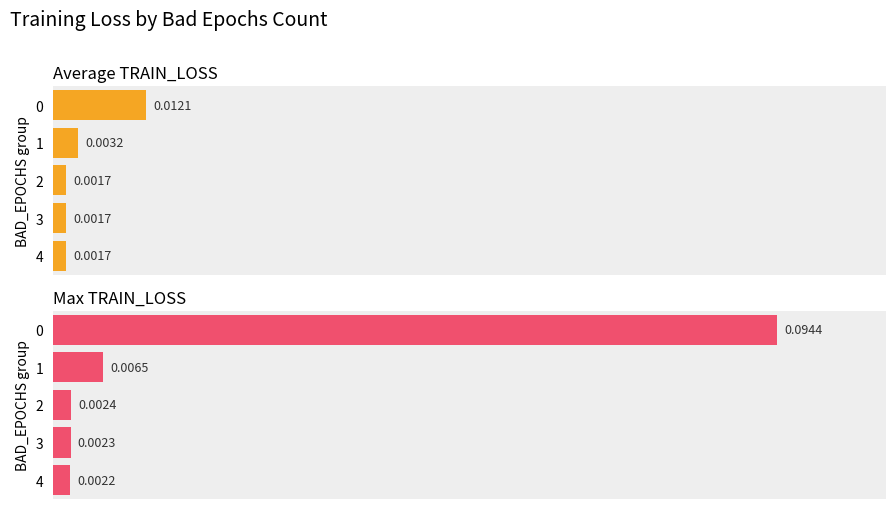

Reading right to left, extract all data points from this chart.

Average TRAIN_LOSS: 0.0	0.0	0.0	0.0	0.0
Max TRAIN_LOSS: 0.0	0.0	0.0	0.0	0.1